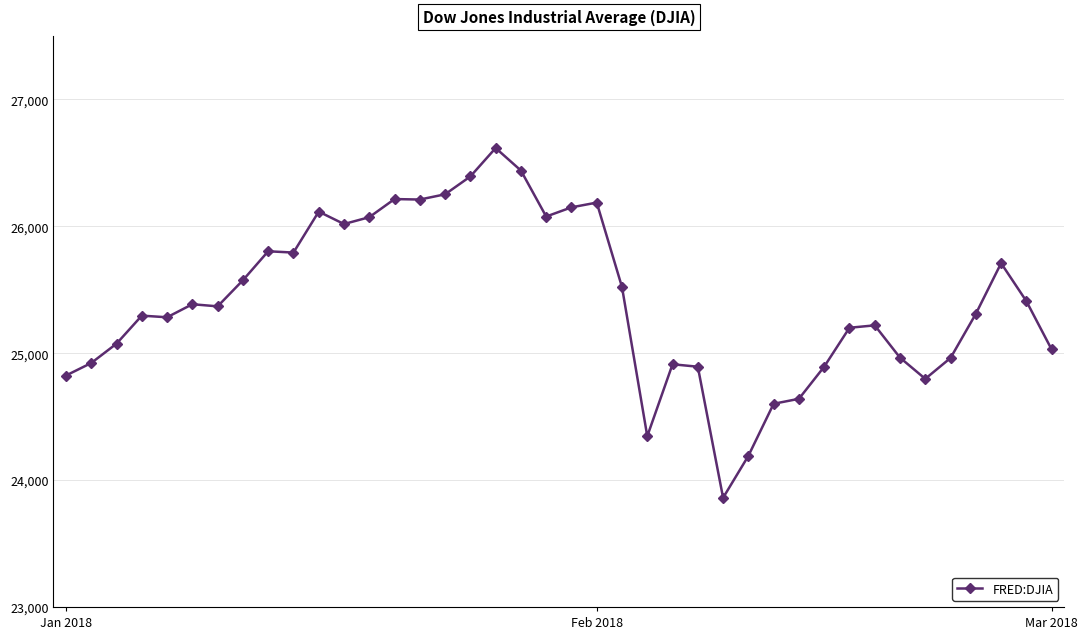

True or false: the data has more than 2 interior local peaks.

True